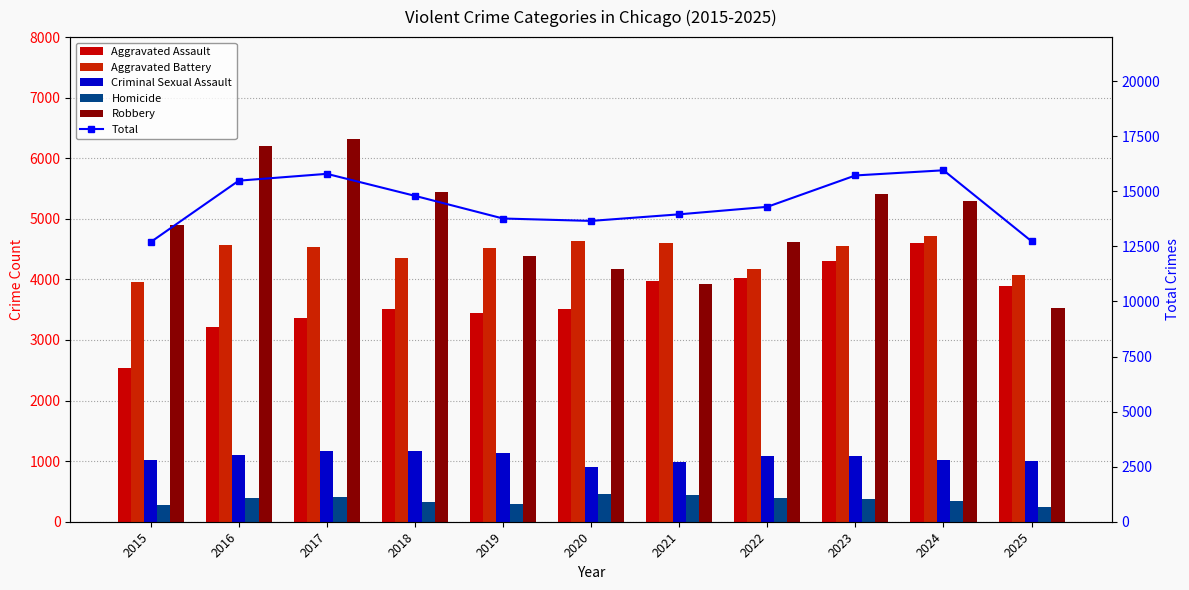

Which series has the largest total across all categories?

Total